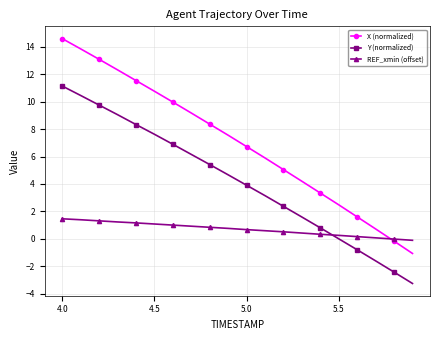

List the series in order of their overall mean, highest first.

X (normalized), Y (normalized), REF_xmin (offset)